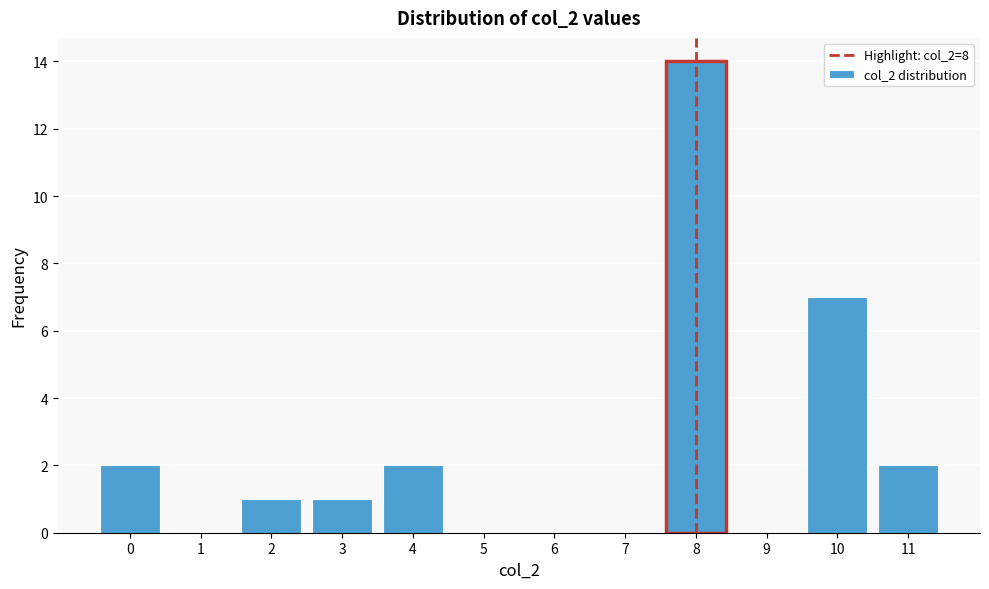

Which range on the x-axis has the tallest bar?

7.5 to 8.5